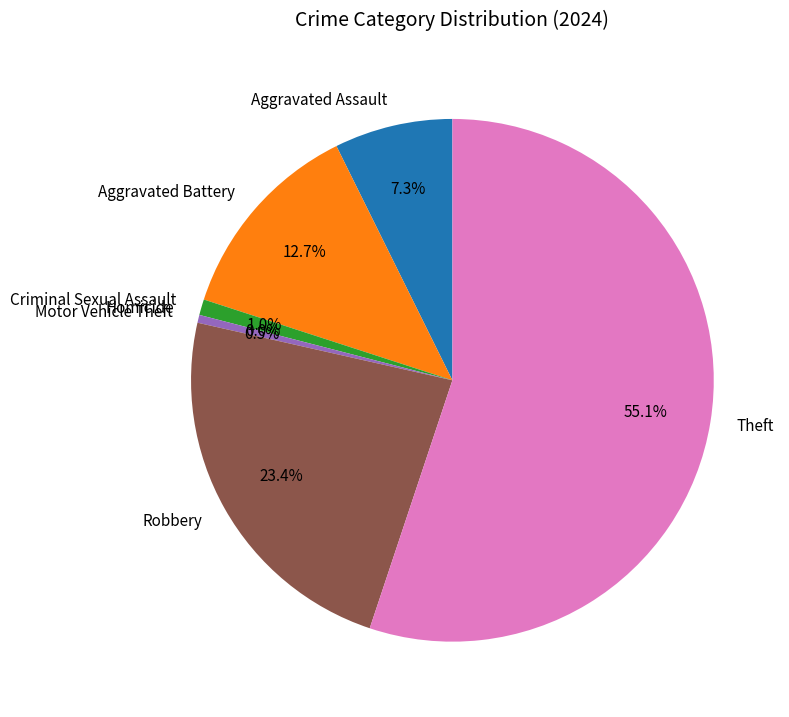

Do Criminal Sexual Assault and Aggravated Battery together represent more than half of the pie?

No